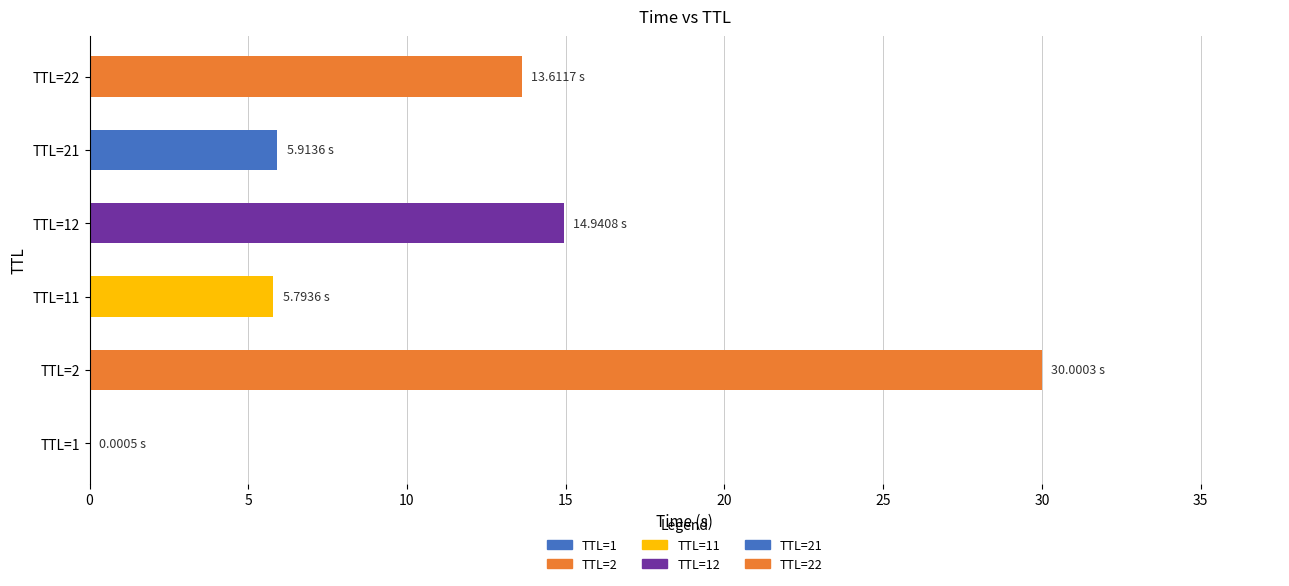

Approximately how many times larger is the value at TTL=2 compared to TTL=22?

2.2